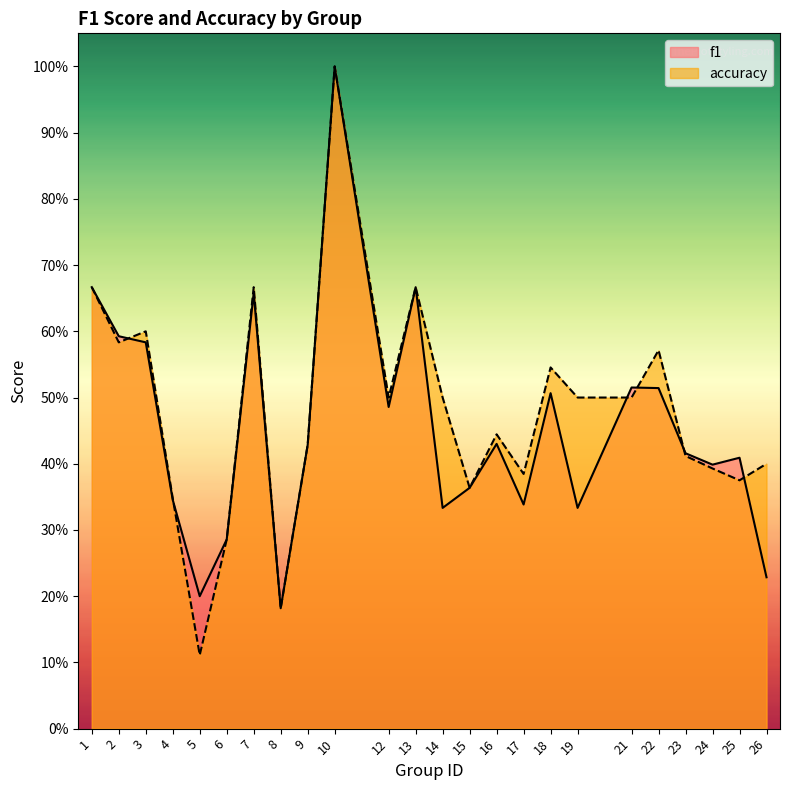

In f1, how many points are higher than both neighbors (excluding endpoints)?

7